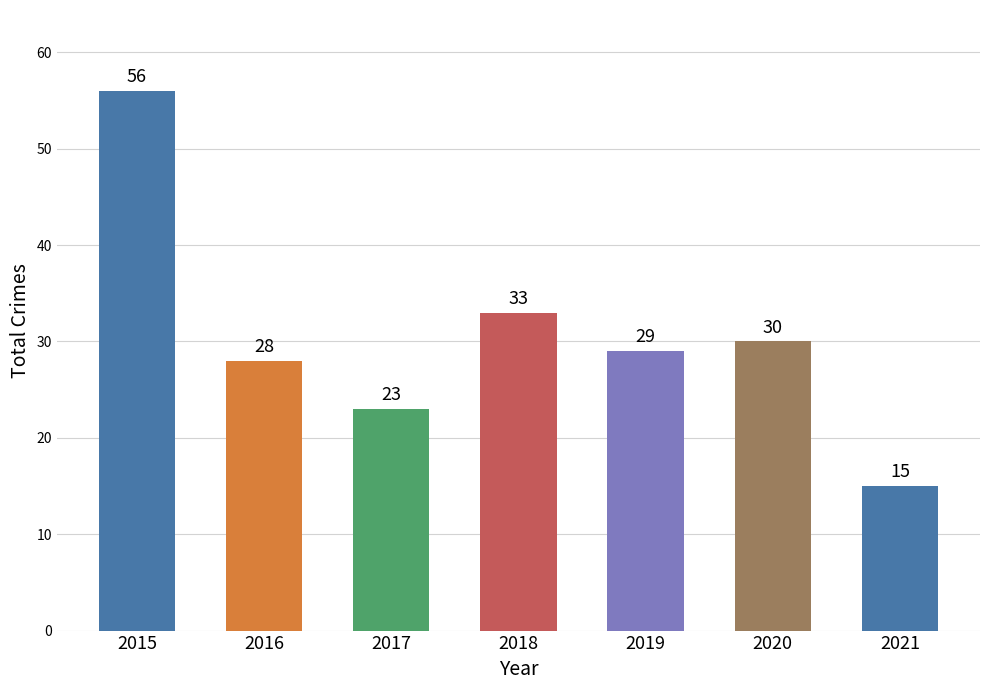

Reading left to right, transcribe all the data shown in this chart.

56	28	23	33	29	30	15